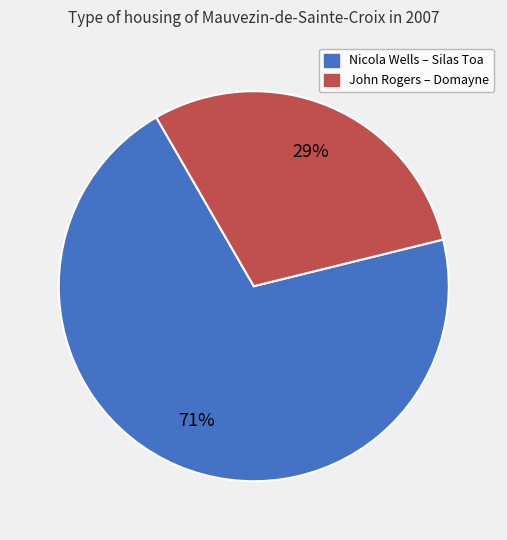

To the nearest percent, what is the average slice percentage?

50%